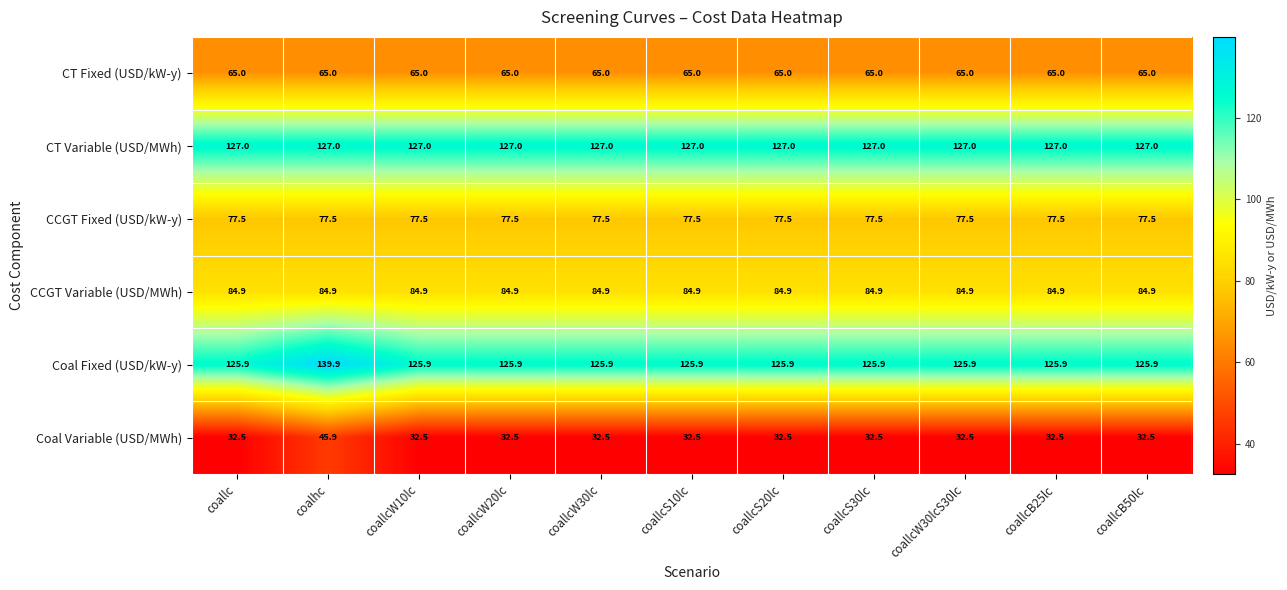

What is the difference between the highest and lowest values at coallcW30lc?

94.5